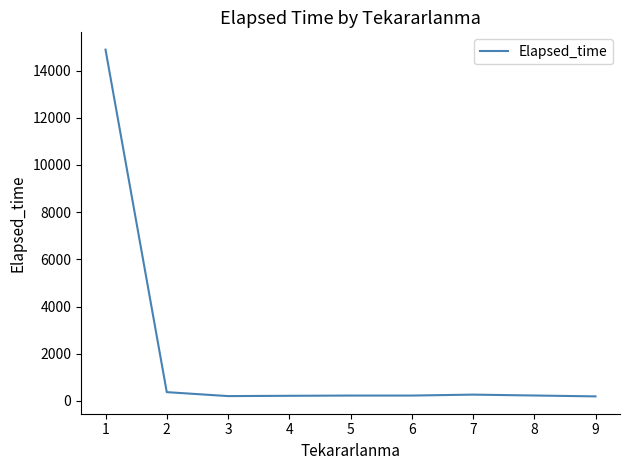

How many series are shown in this chart?

1